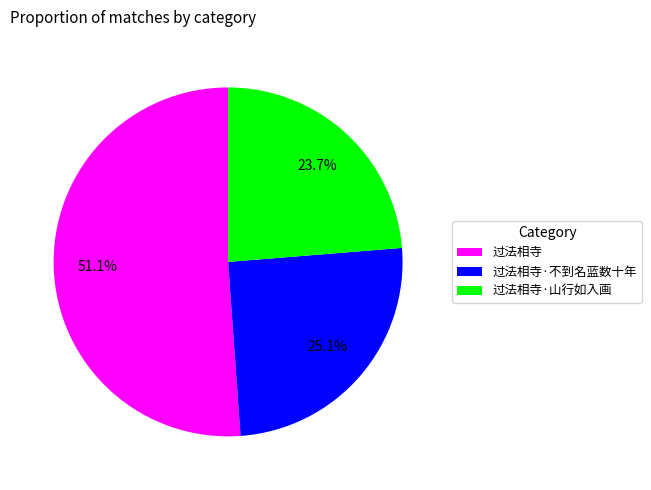

To the nearest percent, what portion does 过法相寺·不到名蓝数十年 represent?

25%